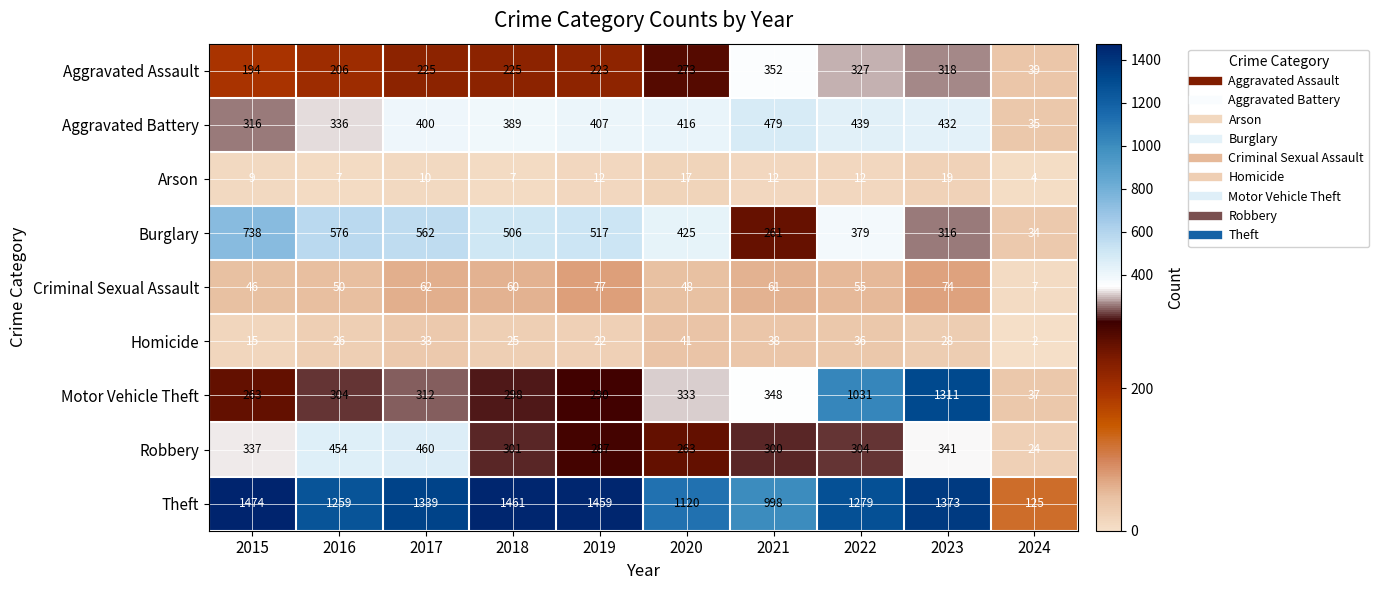

Where does the Criminal Sexual Assault series first go above 60?

2017